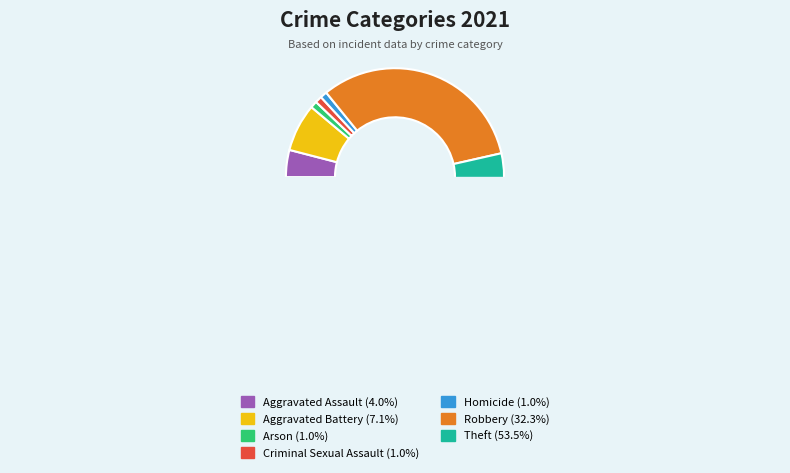

What percentage do Aggravated Battery and Homicide together represent?

8.1%